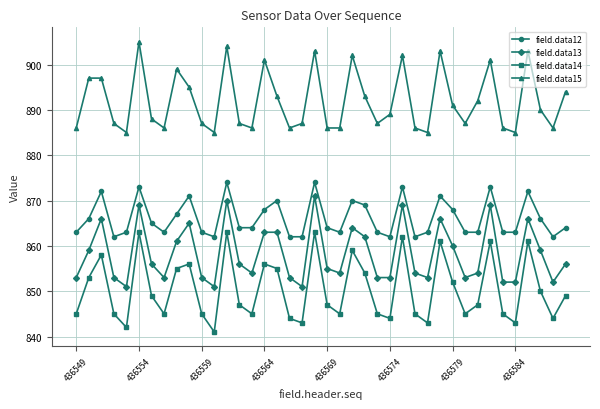

Rank the series by their maximum value, from highest to lowest.

field.data15, field.data12, field.data13, field.data14